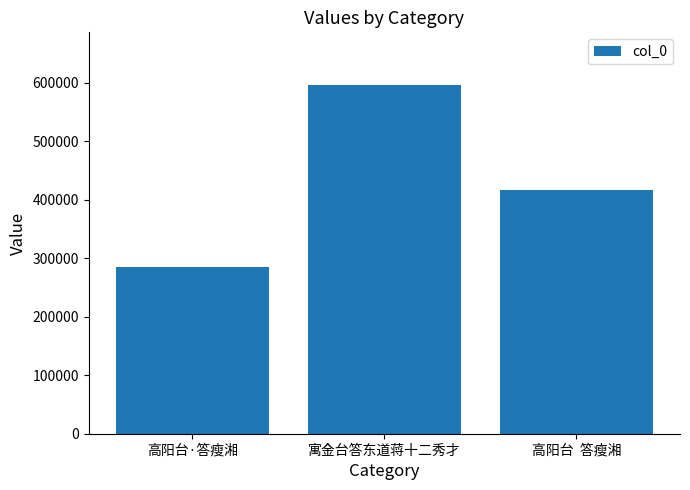

What is the average value?

432799